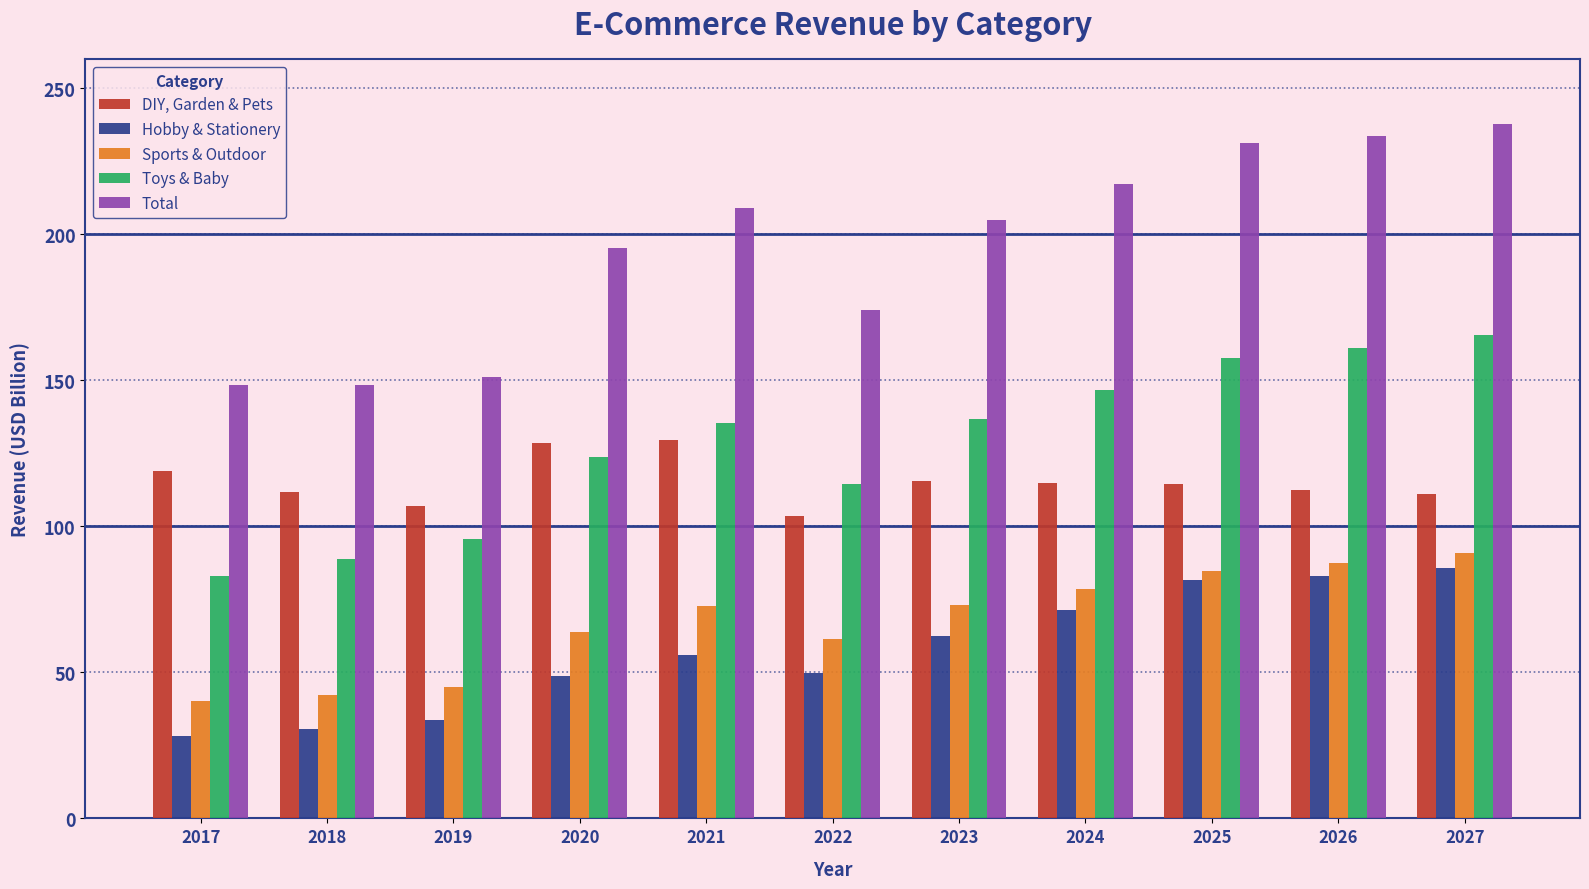

What is the maximum value for Total?

237.8